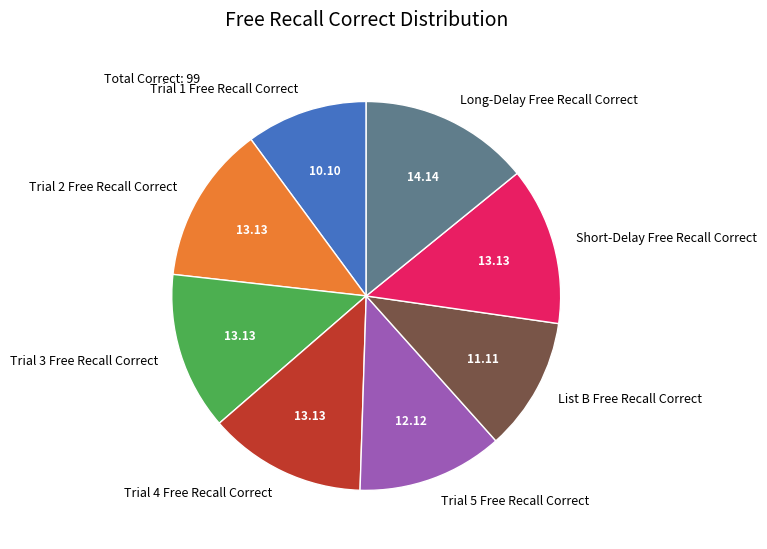

Does List B Free Recall Correct account for over 50% of the chart?

No